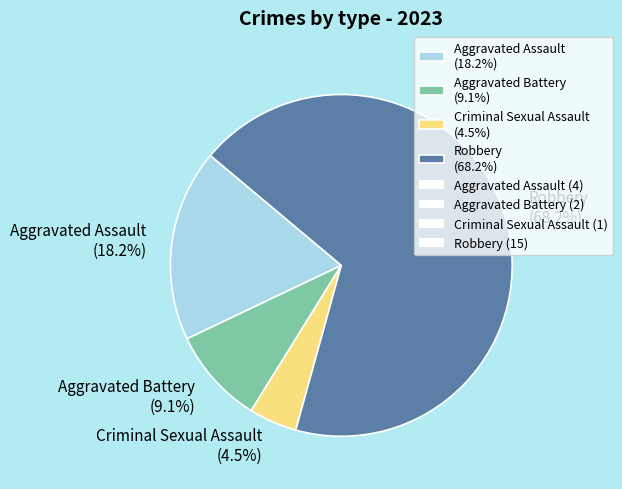

Is the sum of Aggravated Battery and Criminal Sexual Assault greater than half?

No